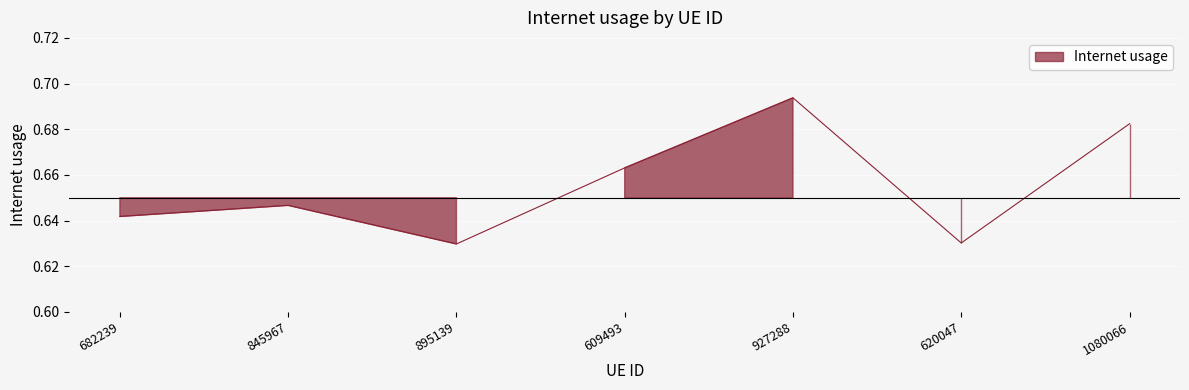

How many lines are shown in the chart?

1